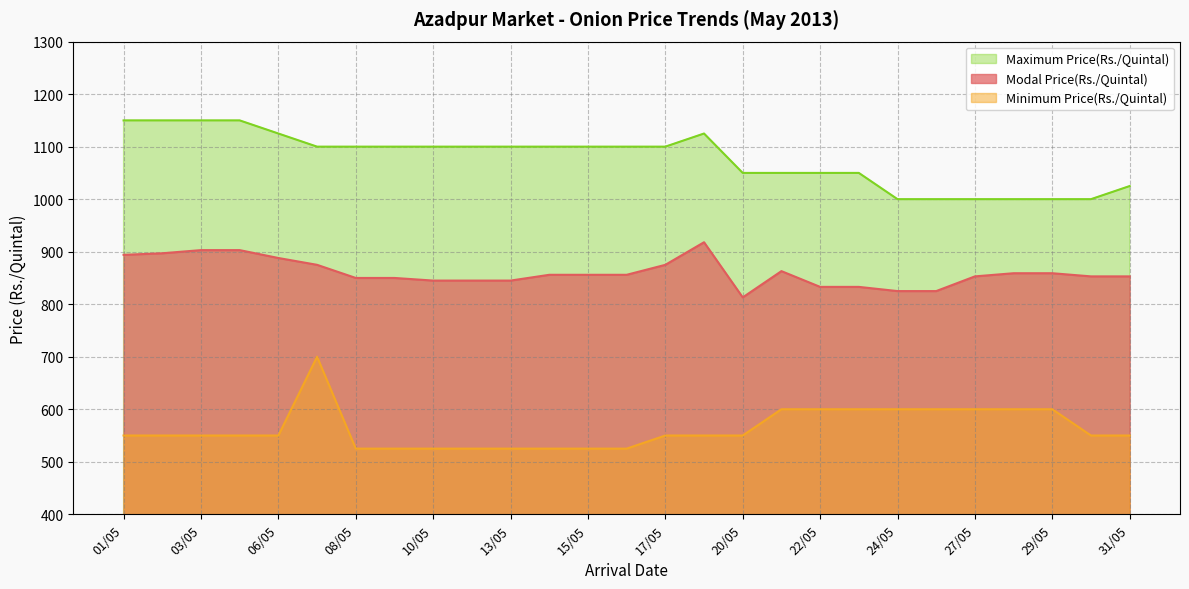

Is it true that Modal Price(Rs./Quintal) equals 1496 at 31/05?

False